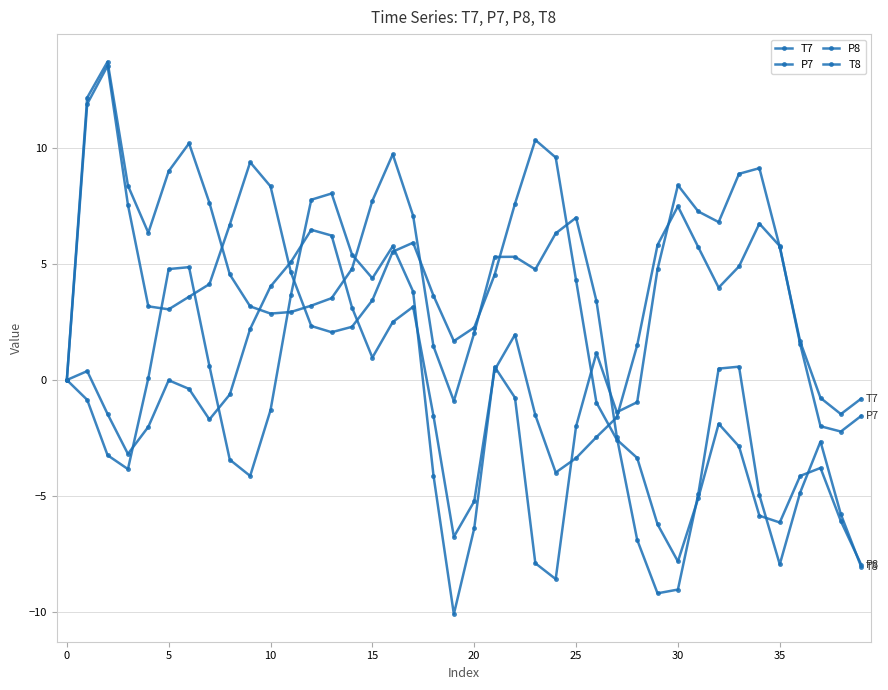

Is this an area chart (filled region under the line)?

No